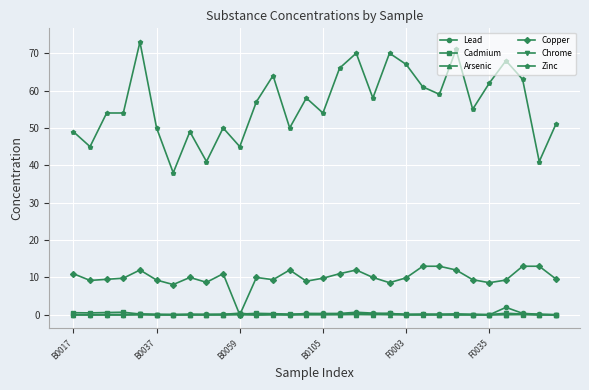

What is the maximum value shown in the chart?

73.0